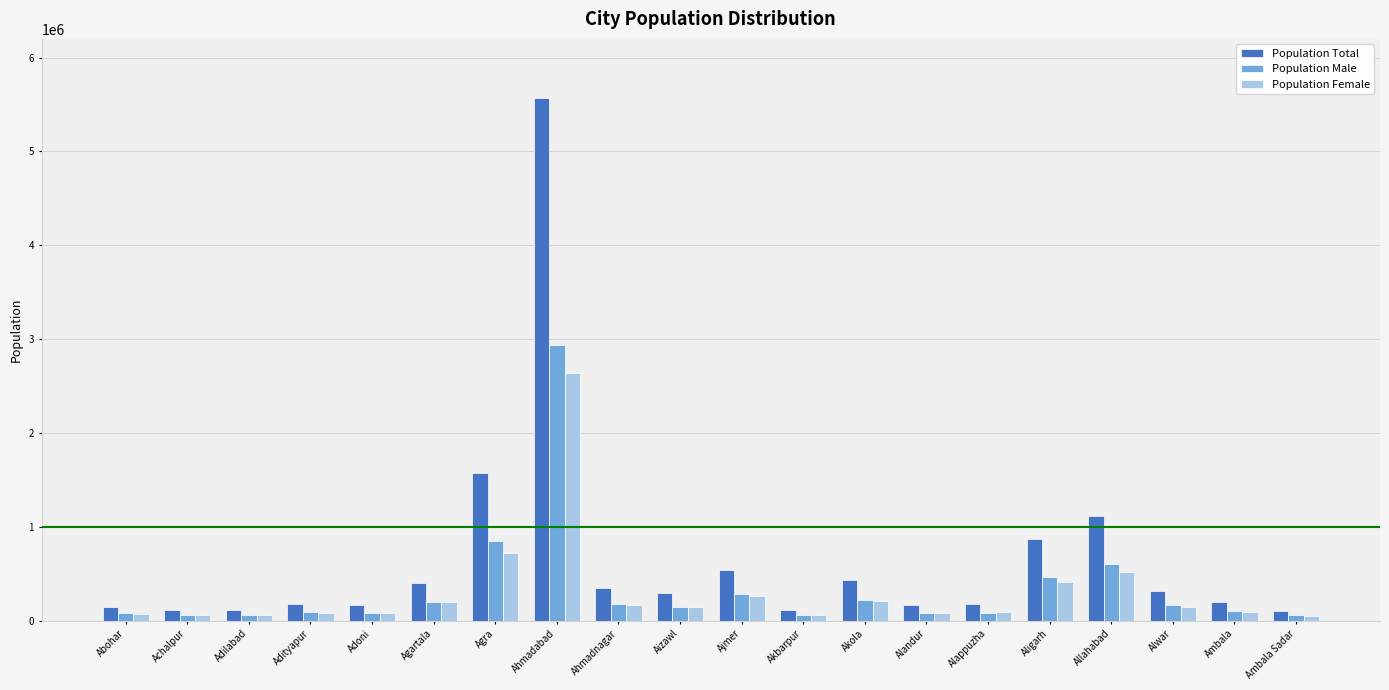

Does the chart contain stacked bars?

No